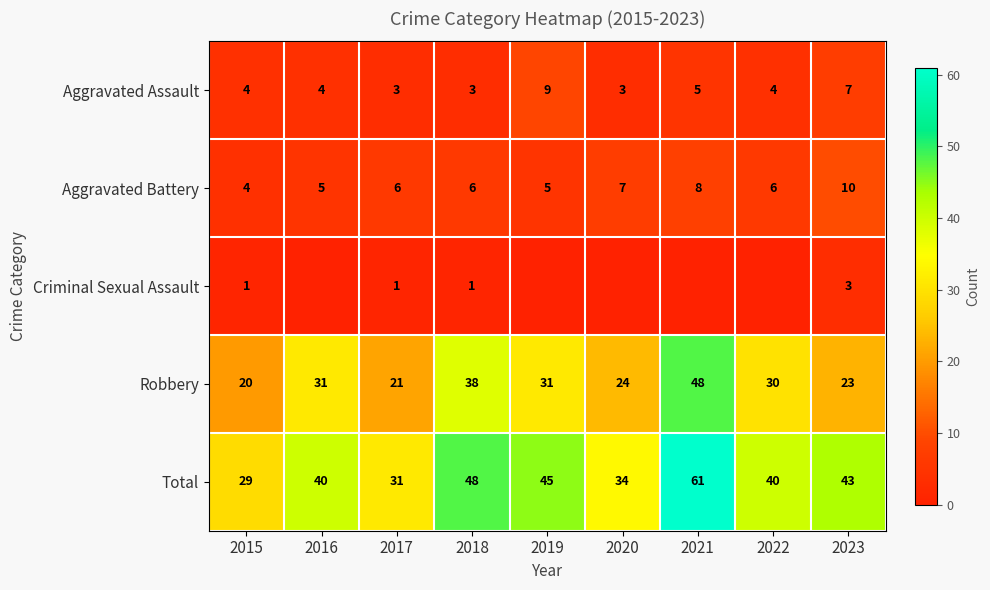

What is the difference between the second highest and second lowest values in the Total series?

17